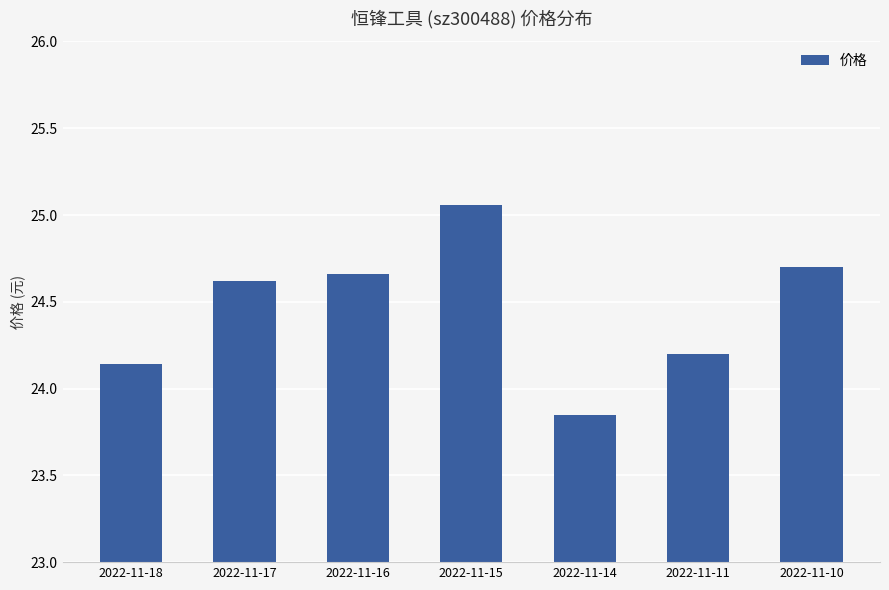

Which label corresponds to the smallest value in the chart?

2022-11-14